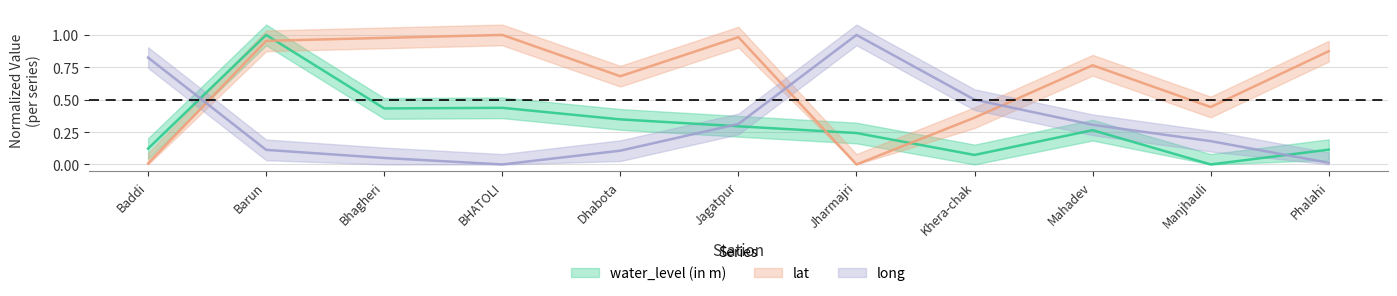

Where is the first local minimum for long?

BHATOLI